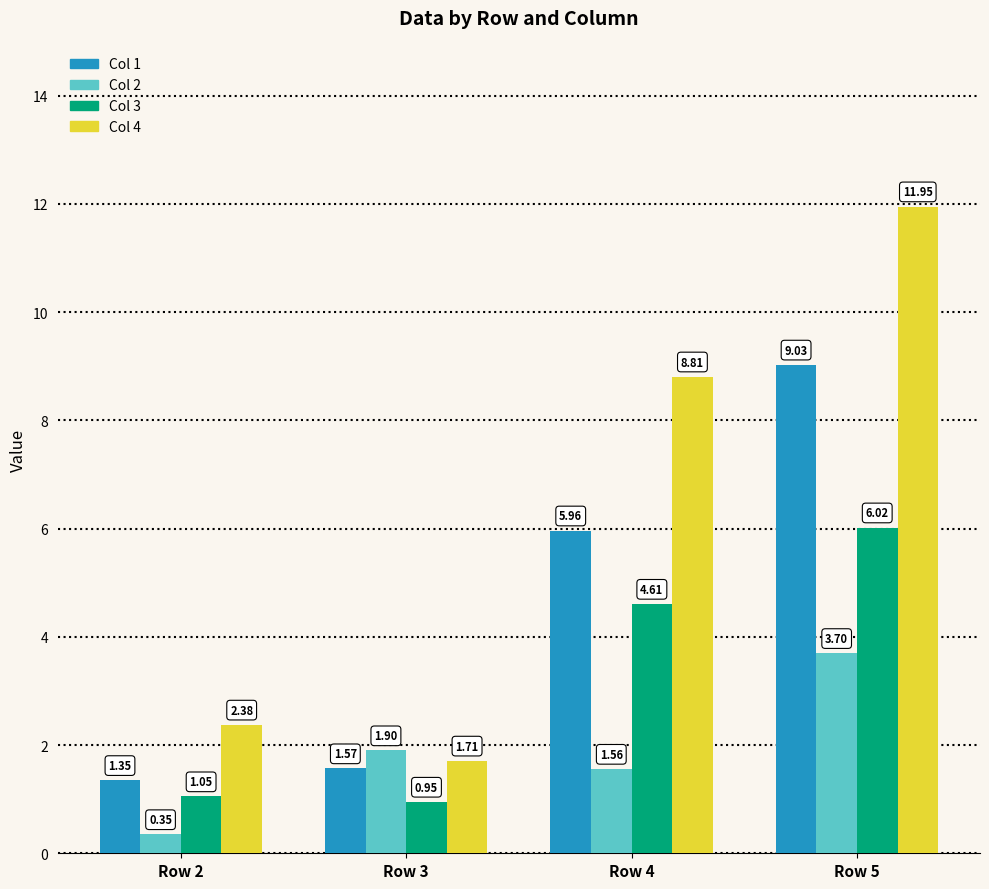

Which series changed the most between Row 2 and Row 3?

Col 2